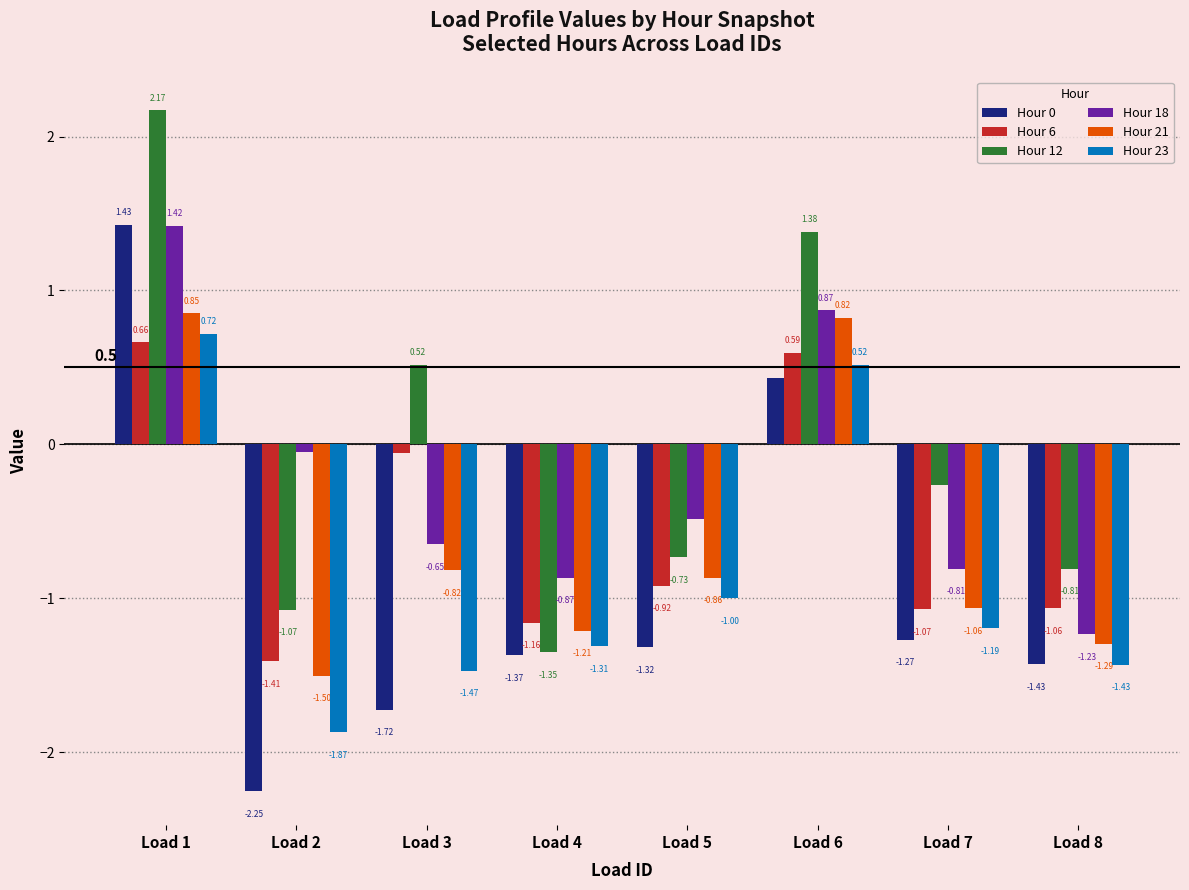

At which category does the chart reach its peak across all series?

Load 1